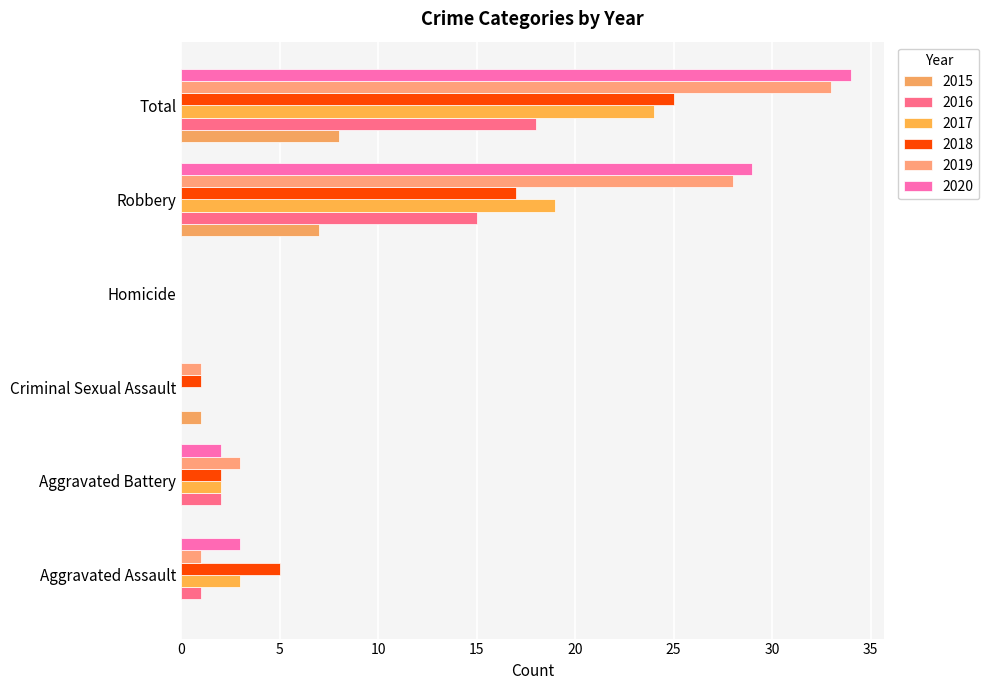

How many categories are shown in the chart?

6